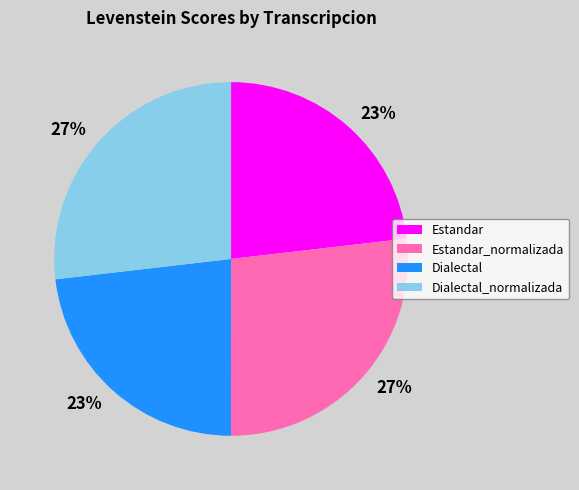

To the nearest percent, what is the average slice percentage?

25%